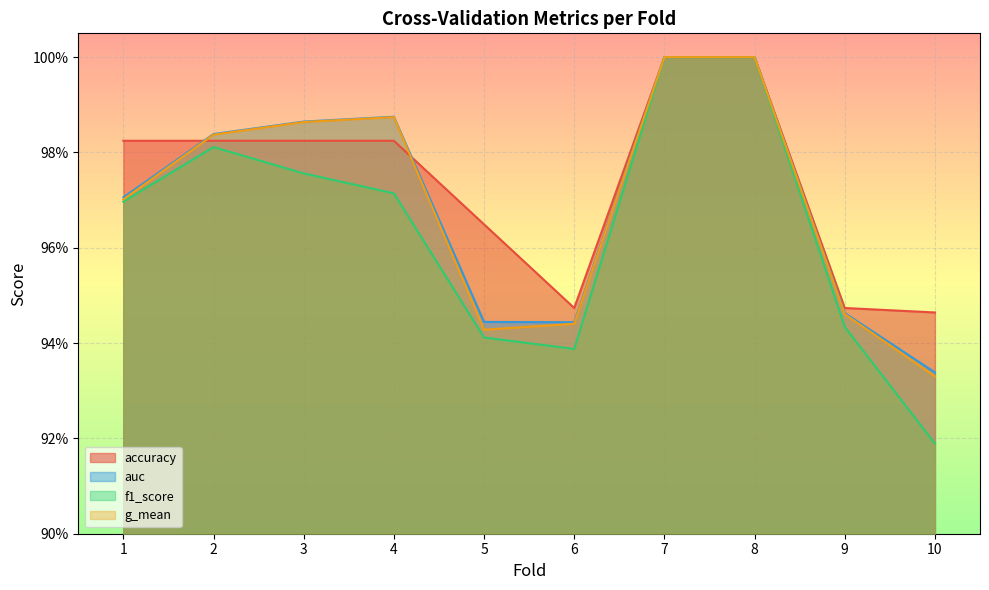

Read the accuracy value at 4.

1.0